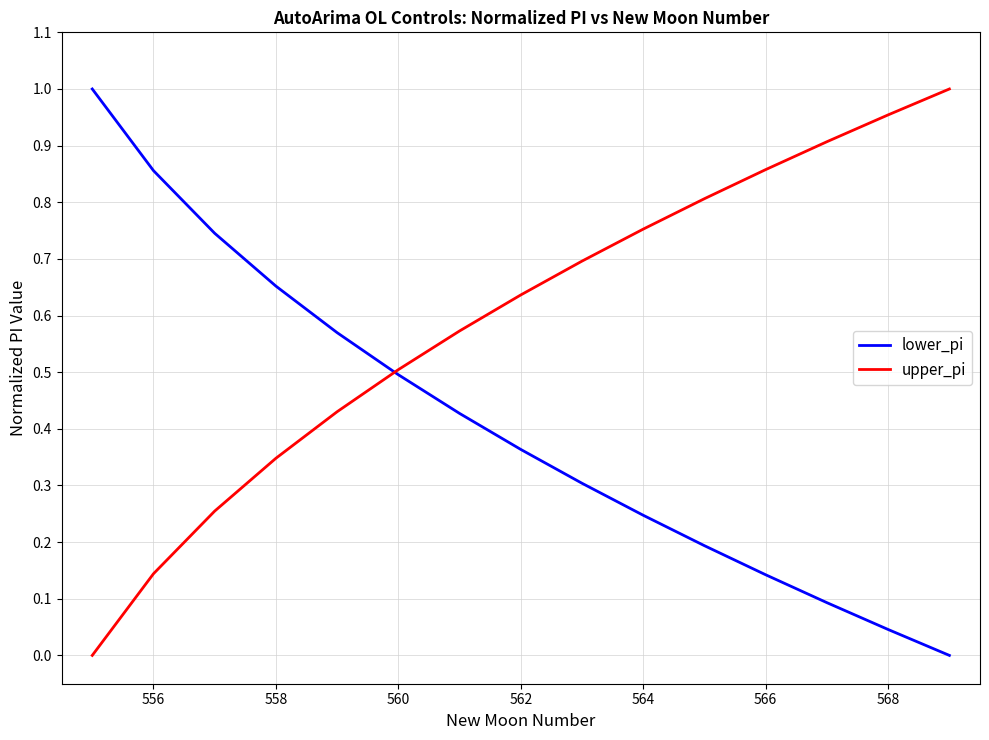

Rank the series by their average value, from highest to lowest.

upper_pi, lower_pi